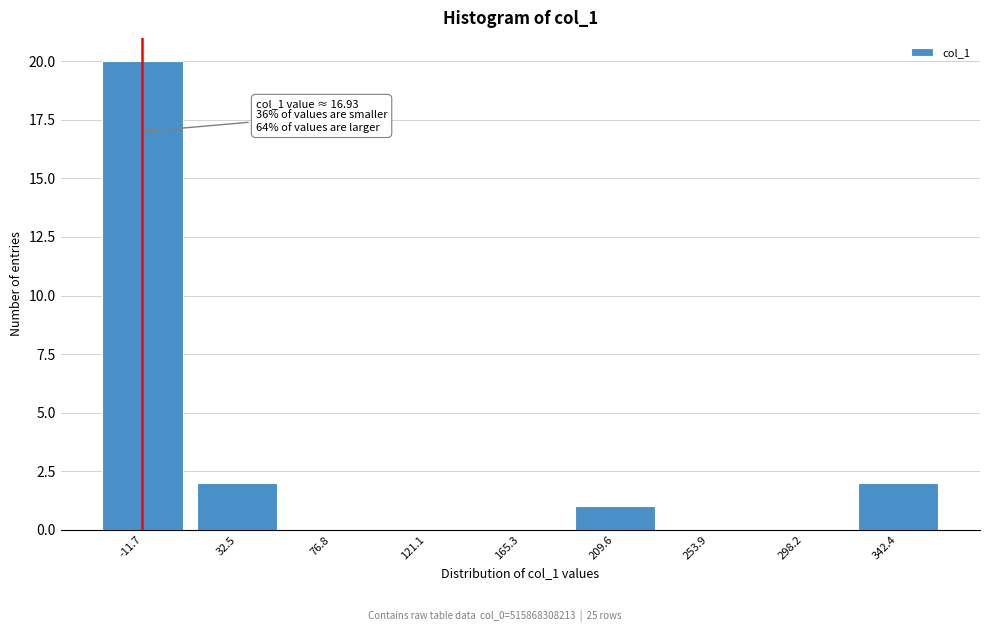

Reading right to left, what are all the values shown in this chart?

342.4=2	298.2=0	253.9=0	209.6=1	165.3=0	121.1=0	76.8=0	32.5=2	-11.7=20